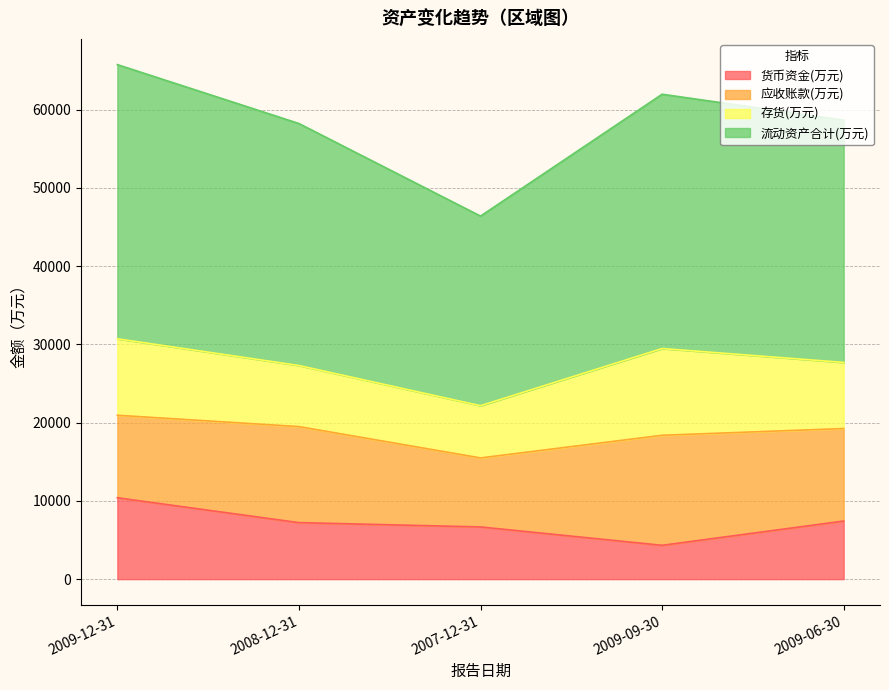

At which label does 货币资金(万元) first exceed 7220?

2009-12-31